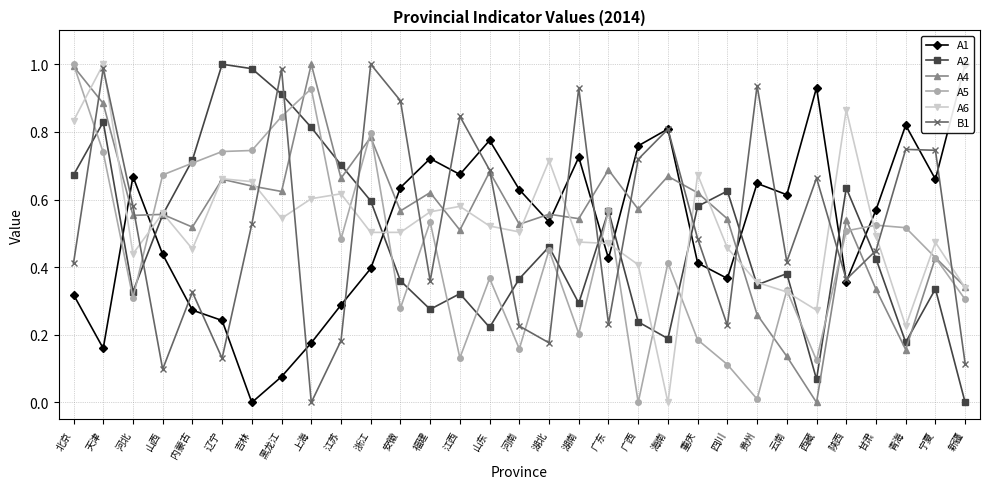

Where do A2 and A1 first cross each other?

天津 and 河北